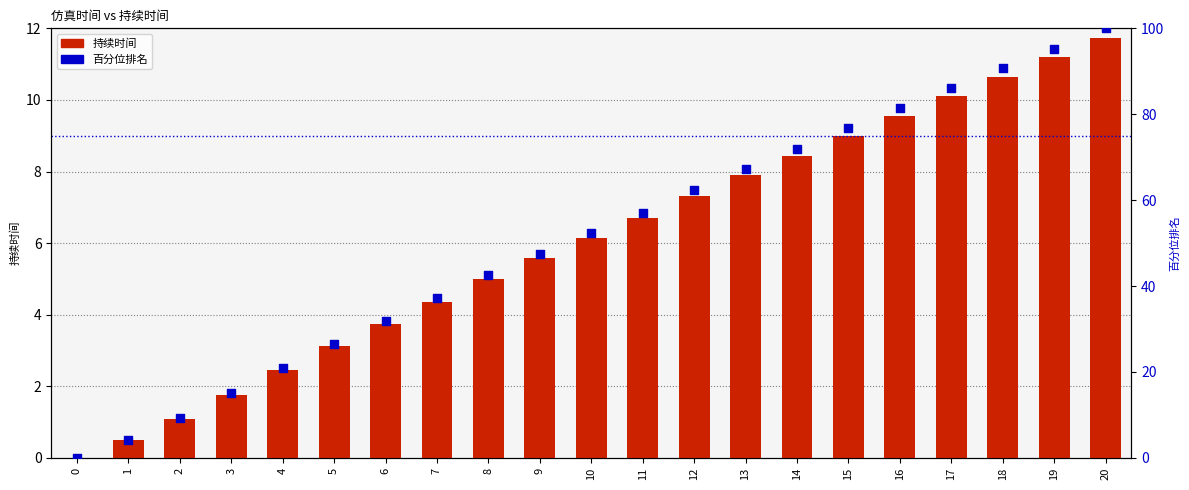

Which series has the largest total across all categories?

百分位排名